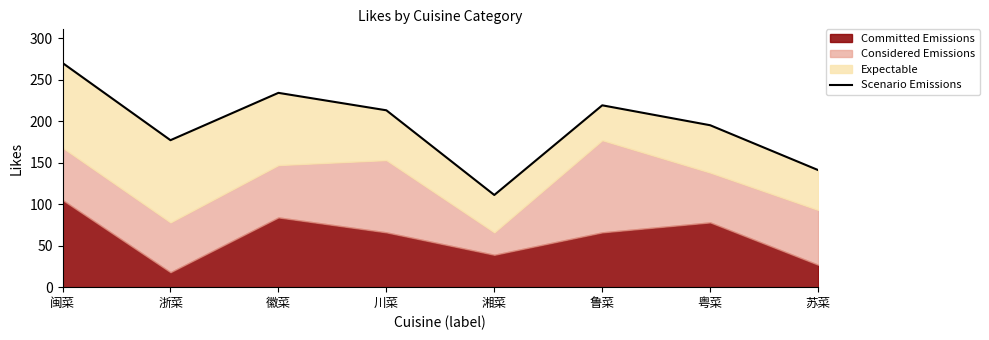

What is the sum of all values?

1560